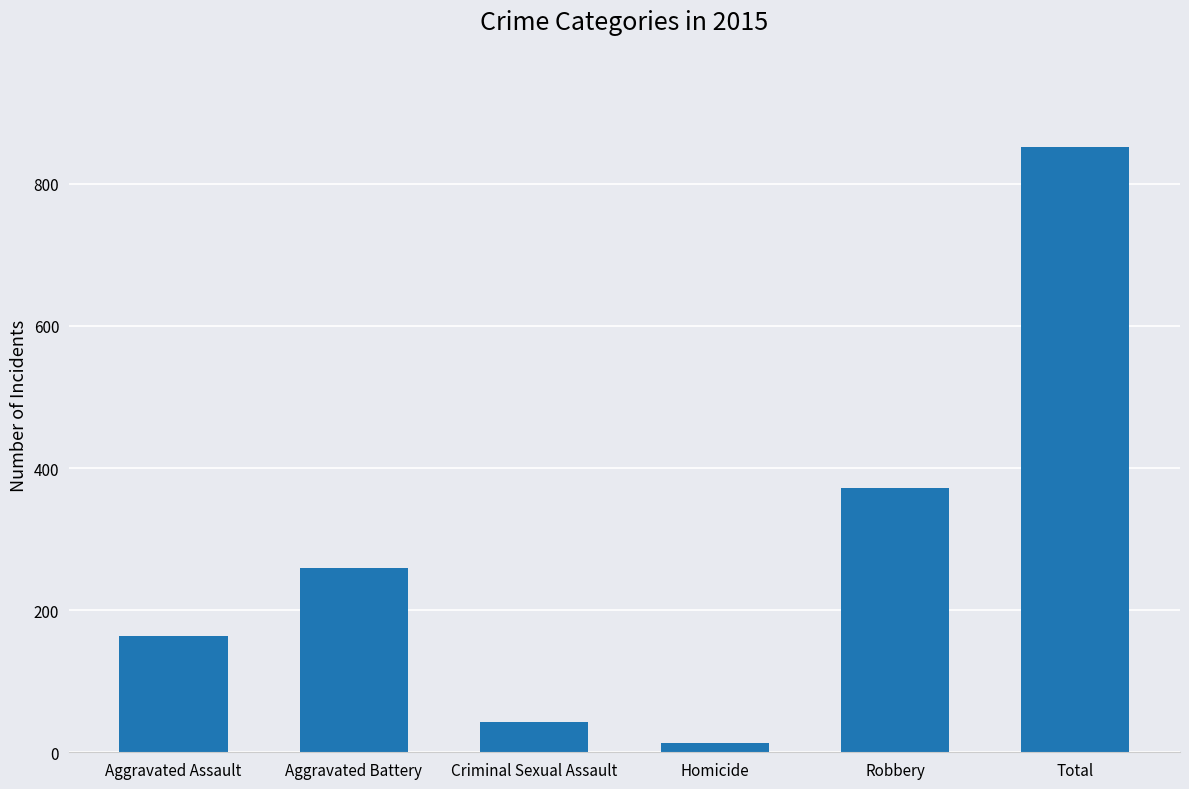

What is the greatest value displayed?

851